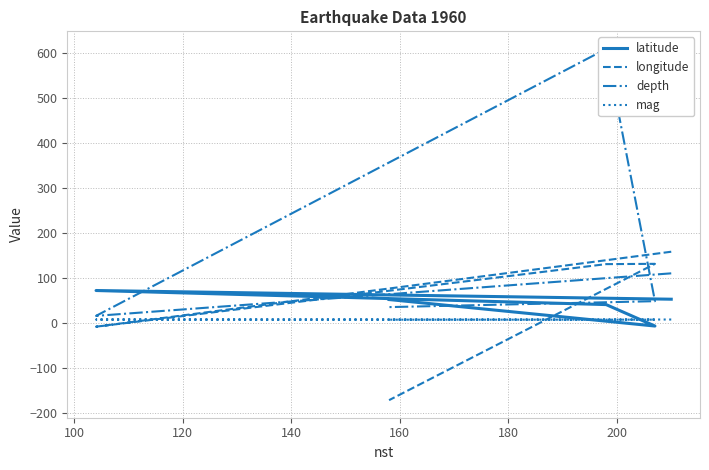

Which series has the largest total across all categories?

depth